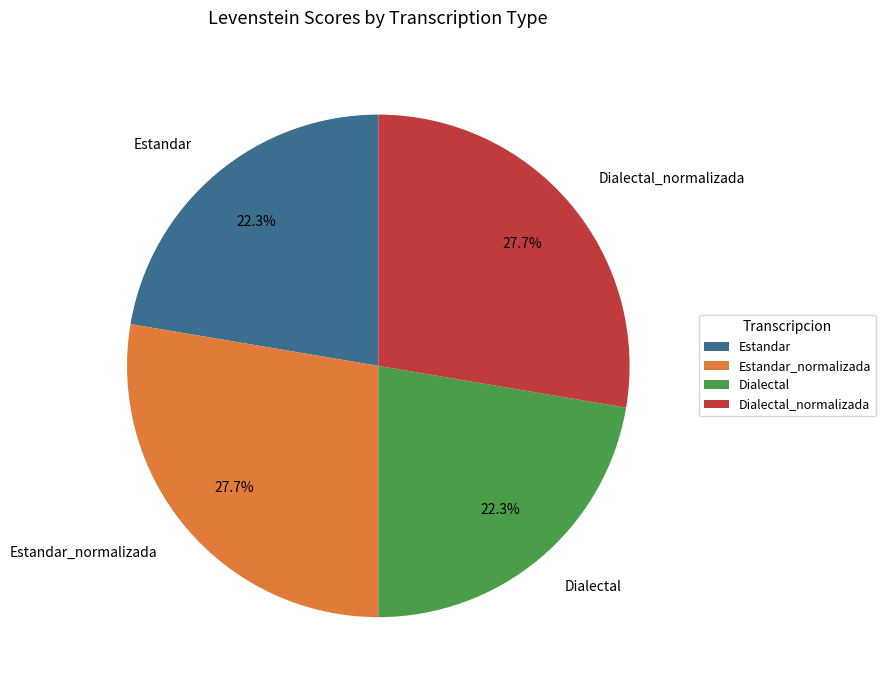

Between Dialectal_normalizada and Dialectal, which is larger?

Dialectal_normalizada